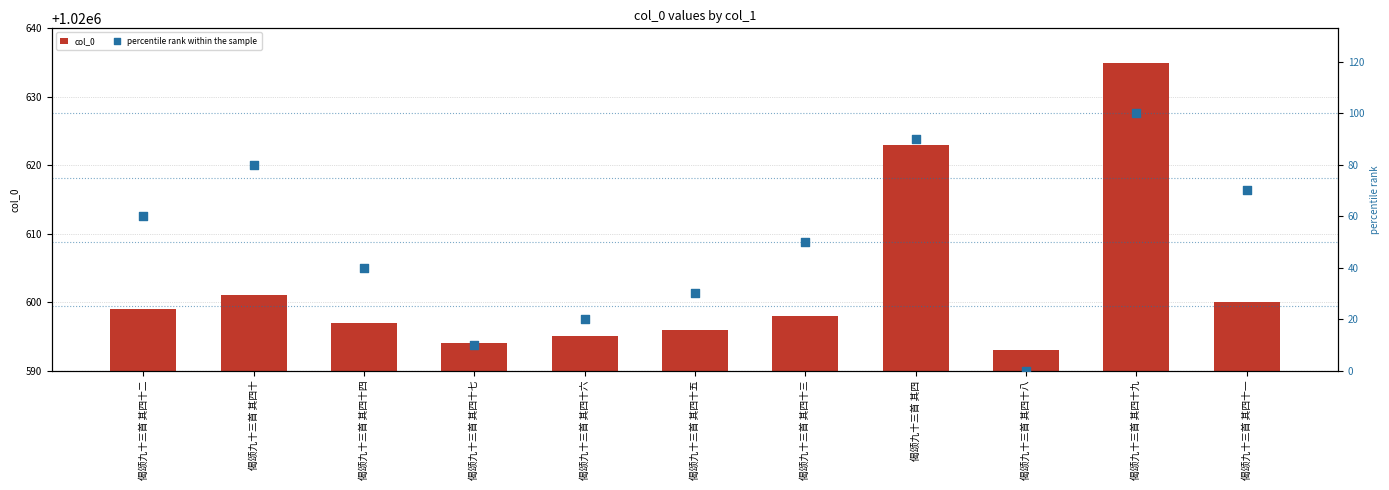

Which series reaches the maximum Y coordinate?

col_0